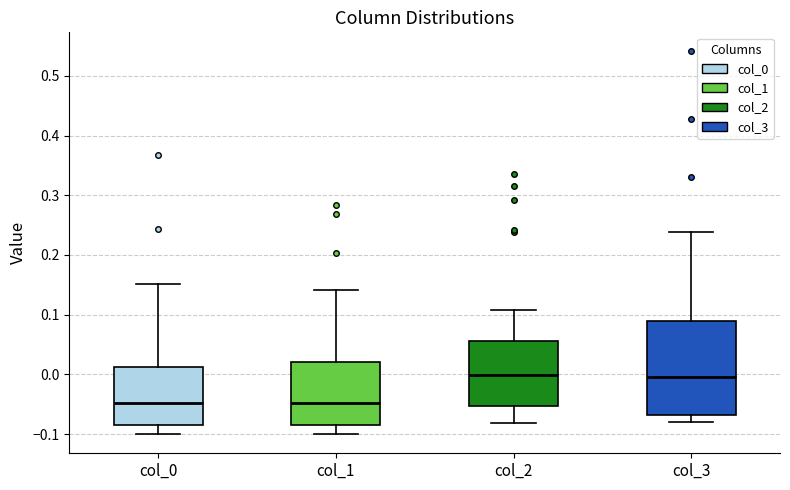

Reading left to right, read every box against the y-axis: the position of its median line, the range the box covers, and the ends of its whiskers. The values are not printed on the chart, so give them approximately, as read against the axis.

col_0: median -0.05, box -0.08 to 0.01, whiskers -0.10 to 0.15
col_1: median -0.05, box -0.08 to 0.02, whiskers -0.10 to 0.14
col_2: median 0.00, box -0.05 to 0.06, whiskers -0.08 to 0.11
col_3: median 0.00, box -0.07 to 0.09, whiskers -0.08 to 0.24